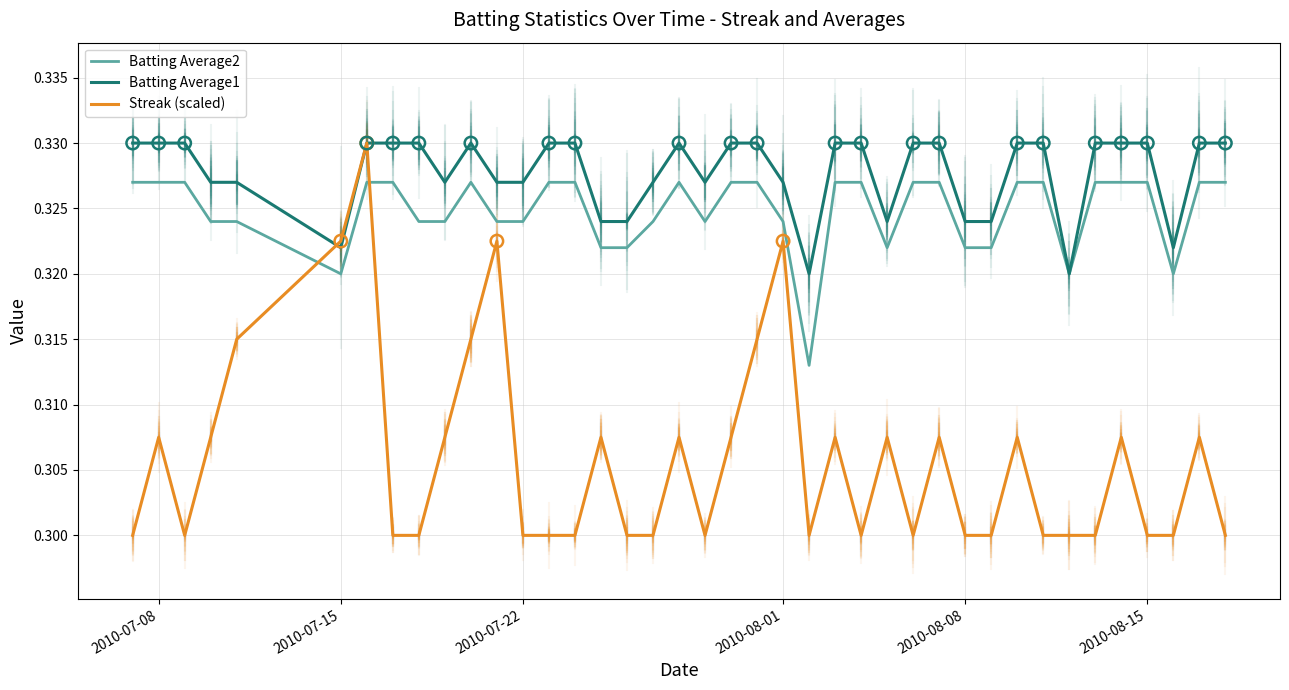

Which series has the largest range (max minus min)?

Streak (scaled)